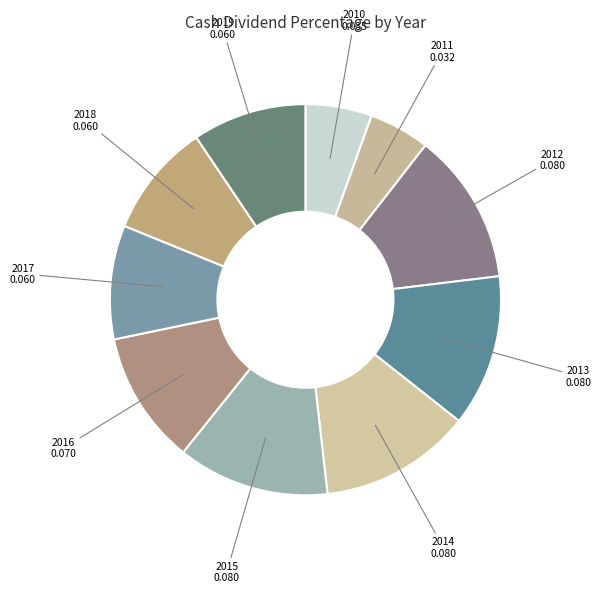

Does 2019 account for over 50% of the chart?

No